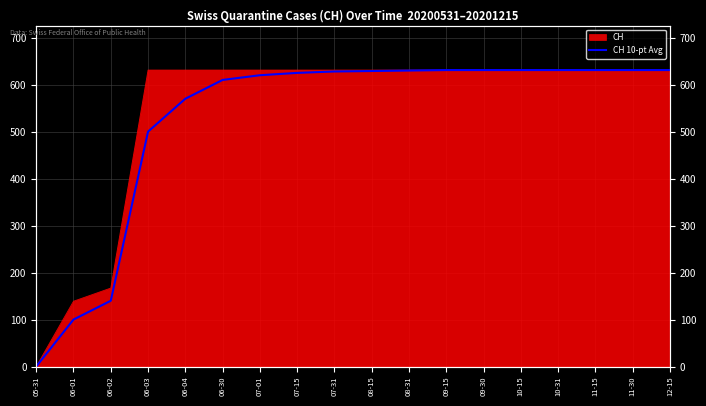

Where is the data nearest to the value 315?

06-02